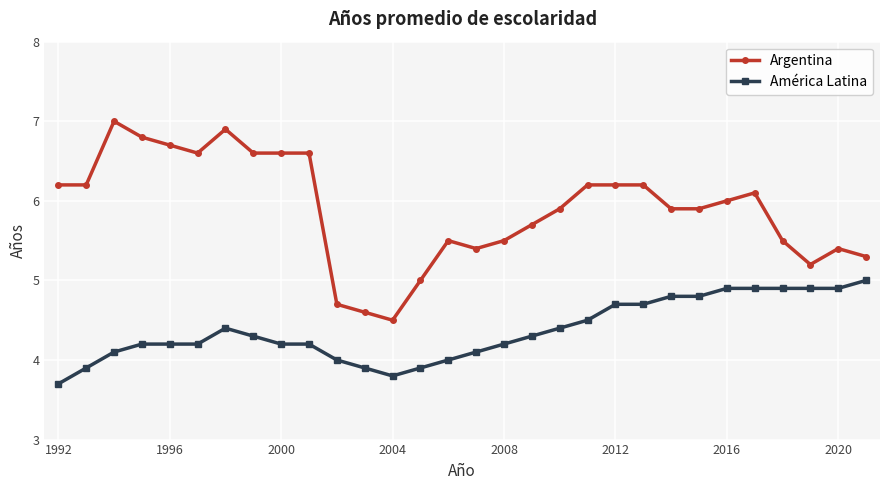

What is the sum of all América Latina values?

131.0